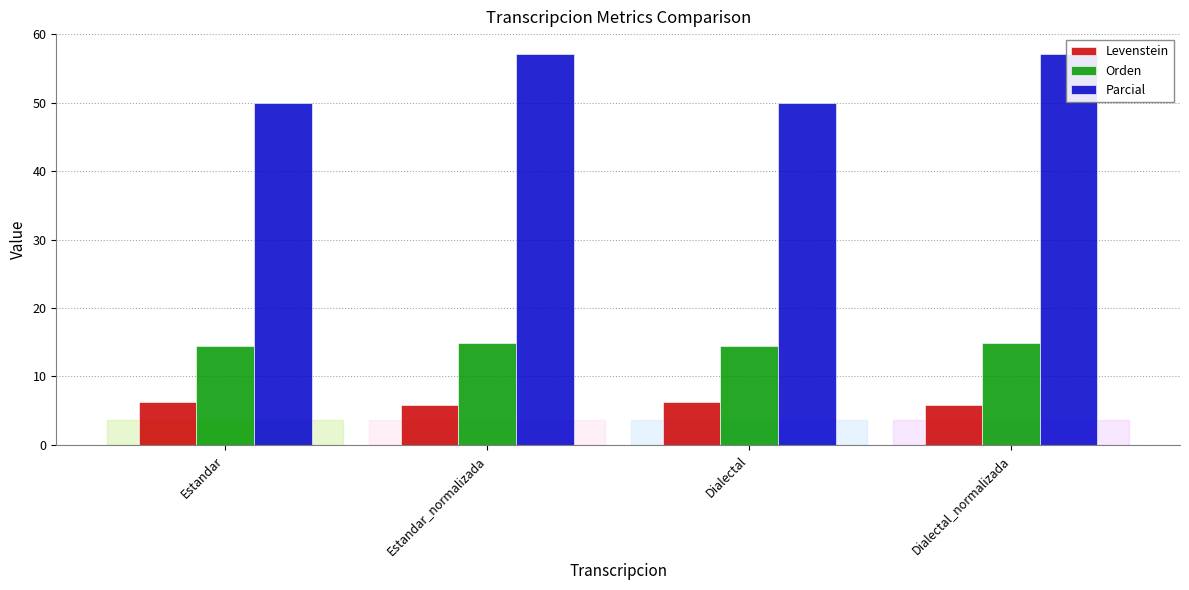

What position from the left is Dialectal_normalizada?

4